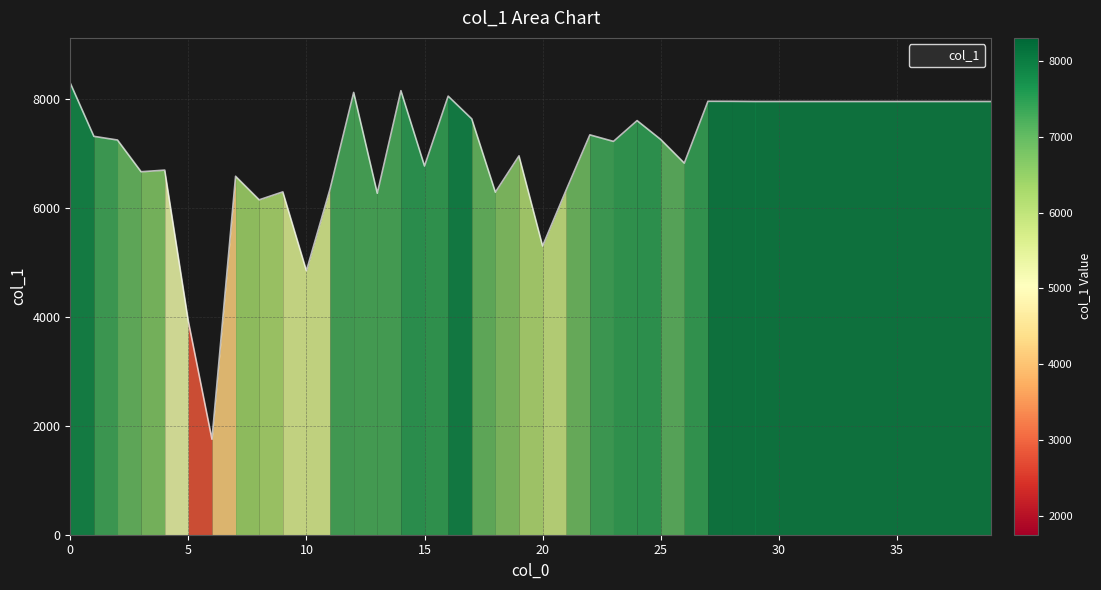

What is the smallest value displayed?

1755